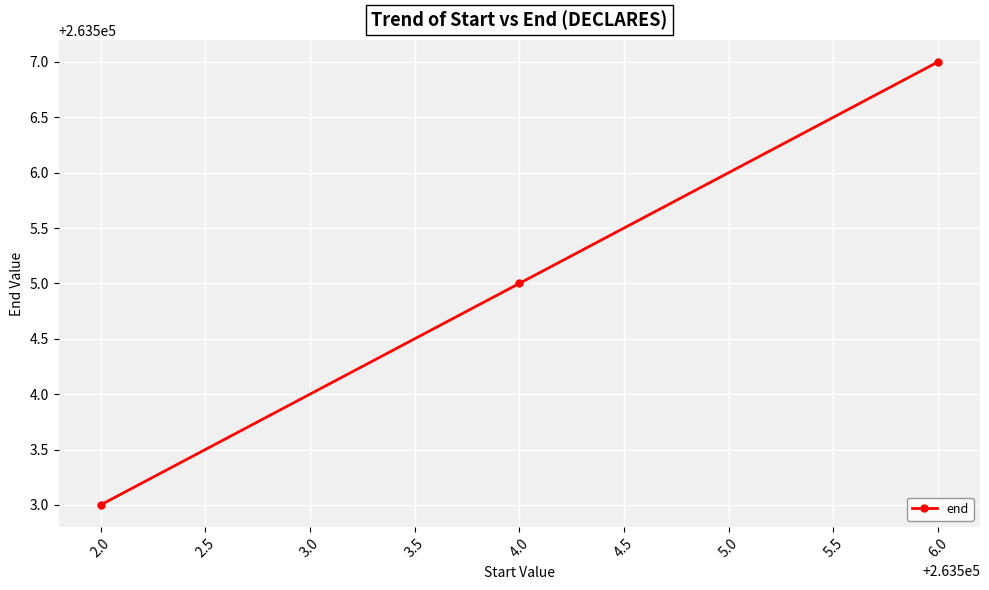

True or false: the data shows 263507 at 6.0.

True